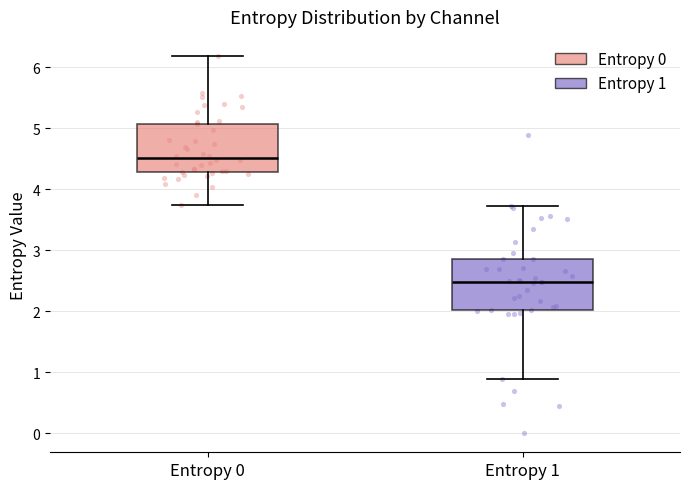

Which box's median line is the highest?

Entropy 0